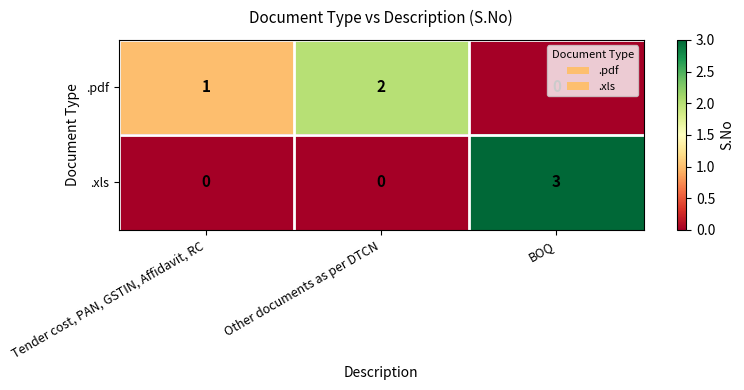

What is the sum of all .pdf values?

3